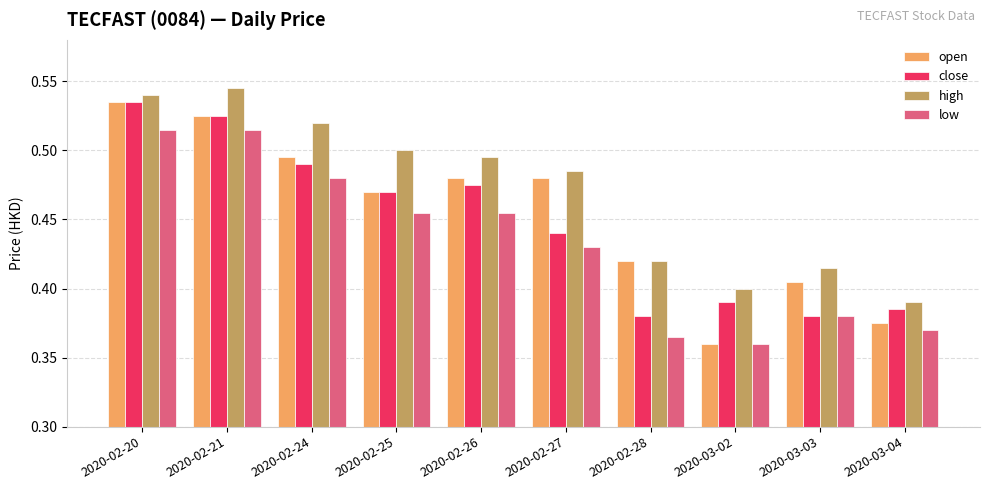

What is the sum of all open values?

4.5